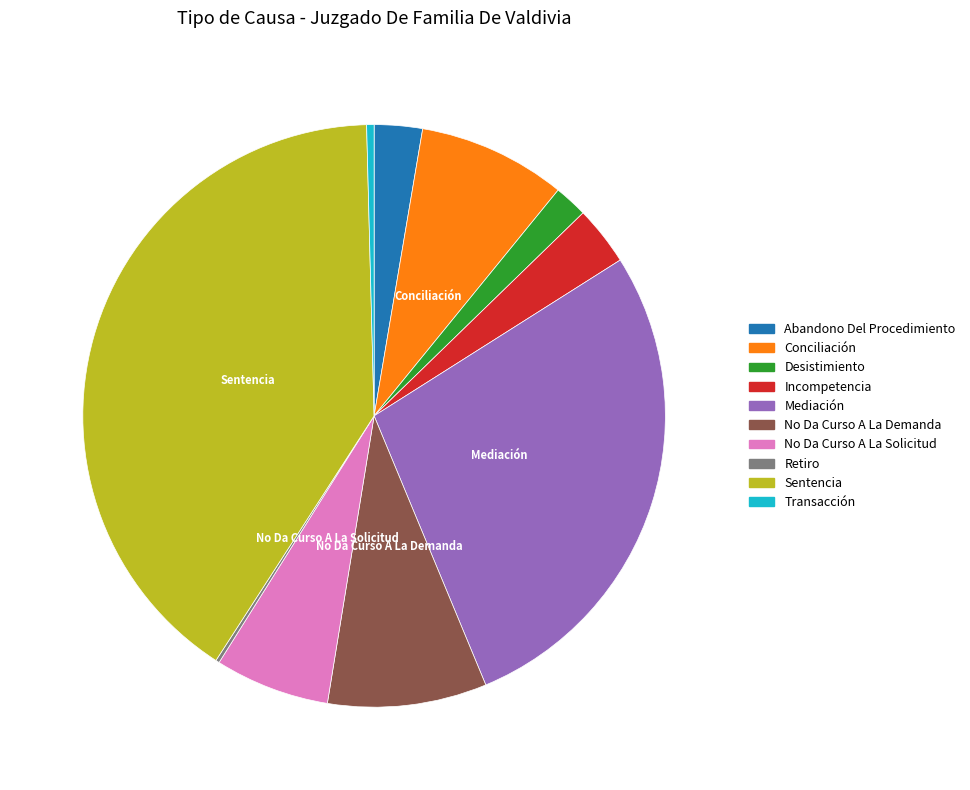

Is it true that Desistimiento is 7% of the pie?

False